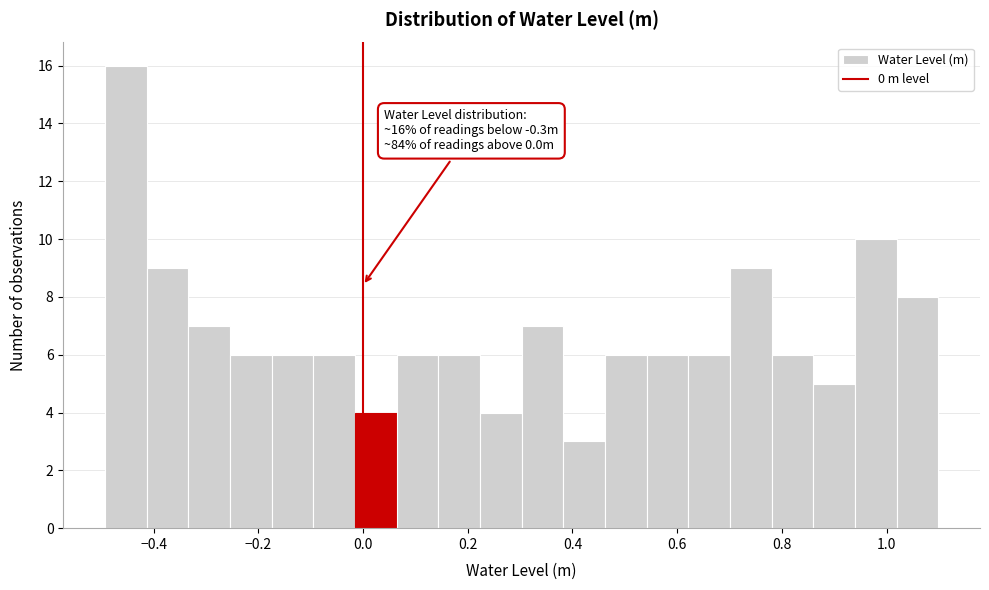

Around what value on the x-axis is the tallest bar? Give the approximate position of its centre, as read against the axis.

-0.46